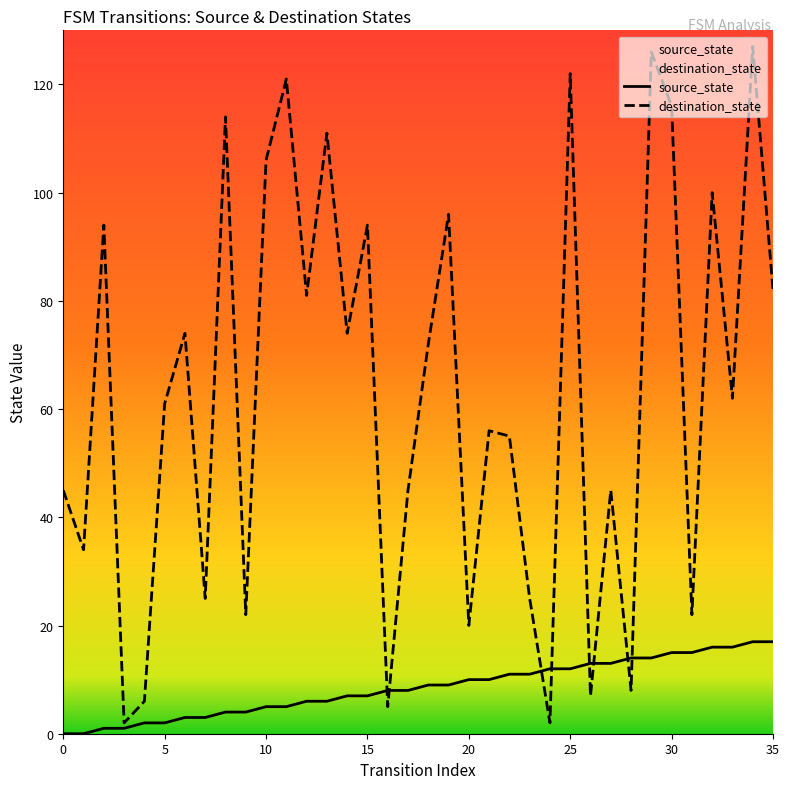

How many interior local valleys does the destination_state series have?

13